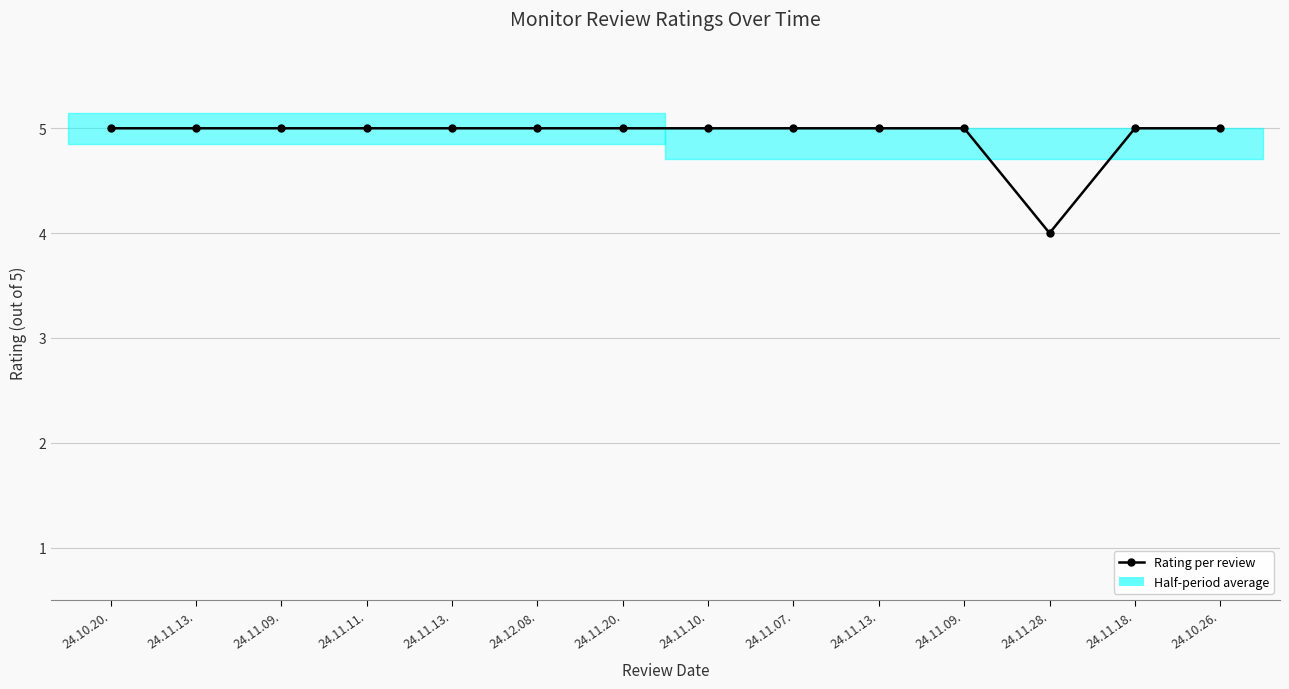

What is the value of the 2nd point from the left?

5